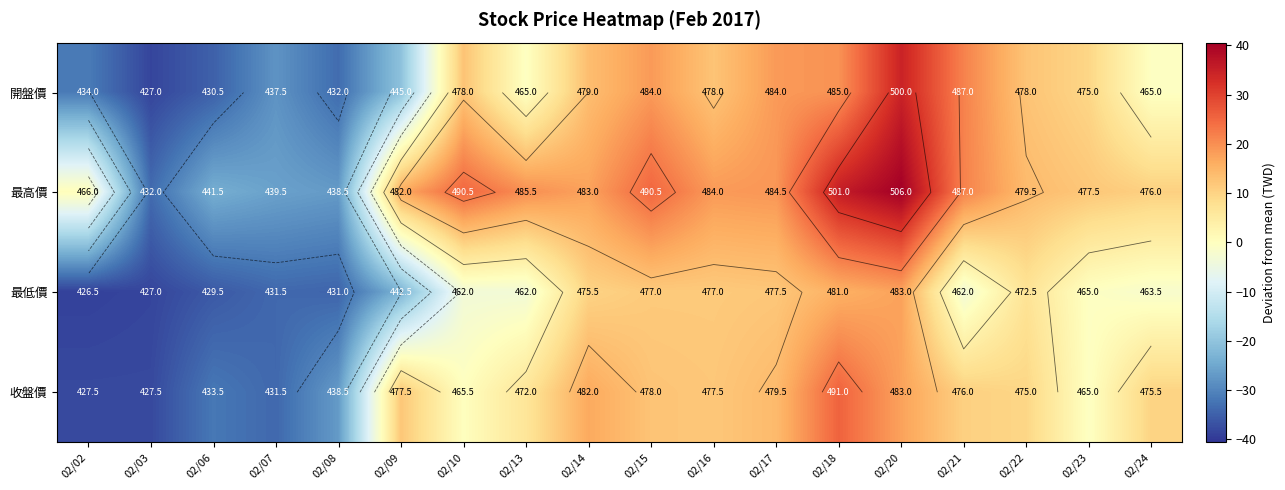

At 02/20, list the series in order from smallest to largest.

最低價, 收盤價, 開盤價, 最高價